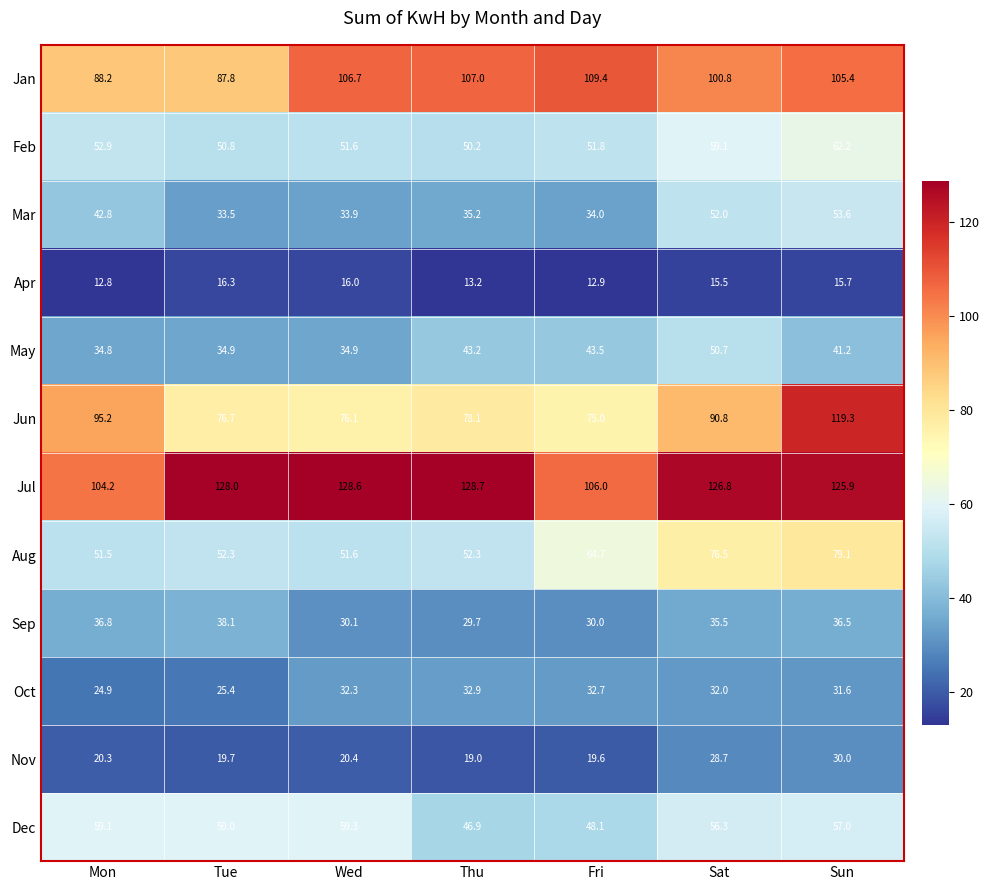

At how many categories does at least one series exceed 21?

7